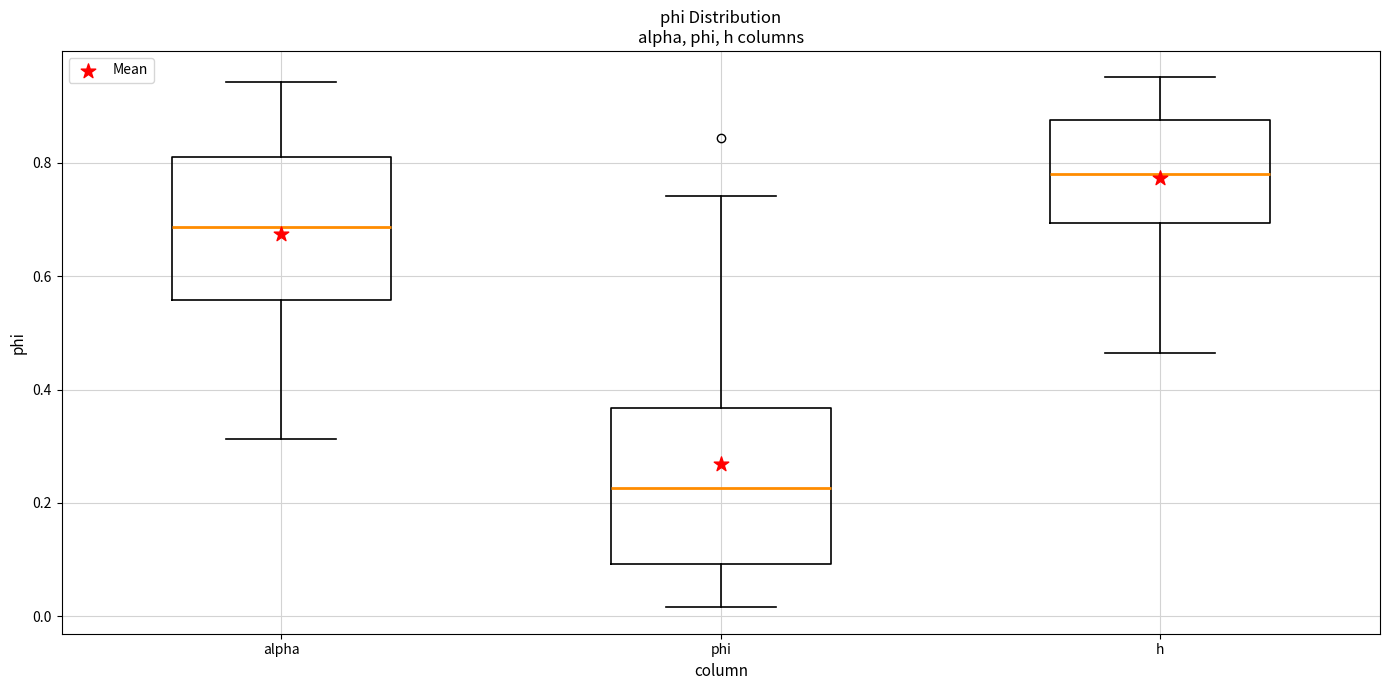

Reading left to right, read every box against the y-axis: the position of its median line, the range the box covers, and the ends of its whiskers. The values are not printed on the chart, so give them approximately, as read against the axis.

alpha: median 0.68, box 0.56 to 0.82, whiskers 0.32 to 0.94
phi: median 0.22, box 0.10 to 0.36, whiskers 0.02 to 0.74
h: median 0.78, box 0.70 to 0.88, whiskers 0.46 to 0.96